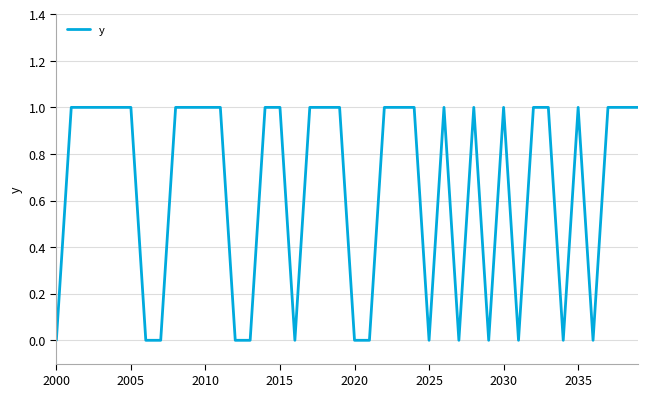

How many lines are shown in the chart?

1